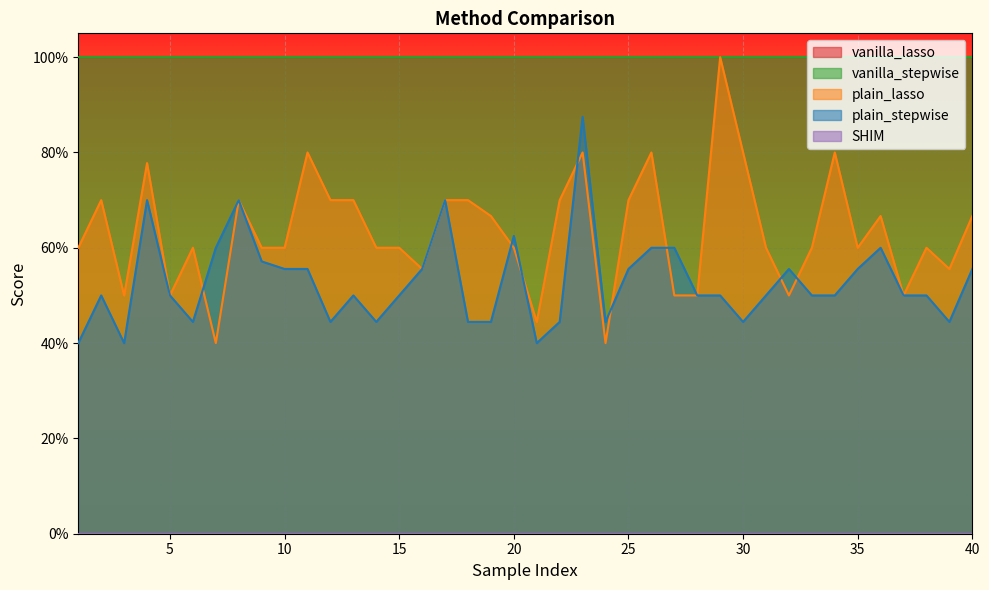

What is the minimum value for plain_stepwise?

0.4